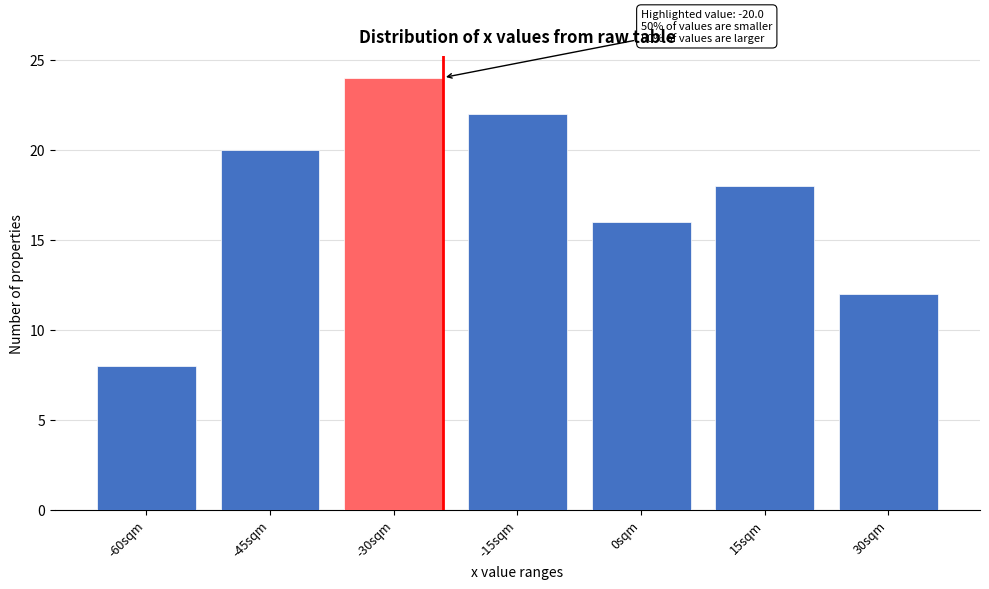

Reading left to right, transcribe all the data shown in this chart.

8	20	24	22	16	18	12